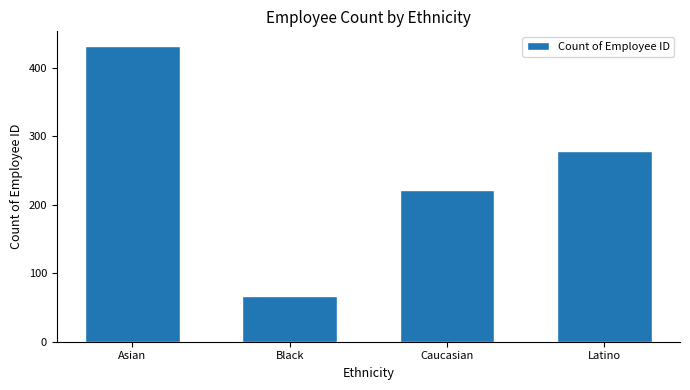

Reading left to right, list all the values displayed in this chart.

432	67	222	279